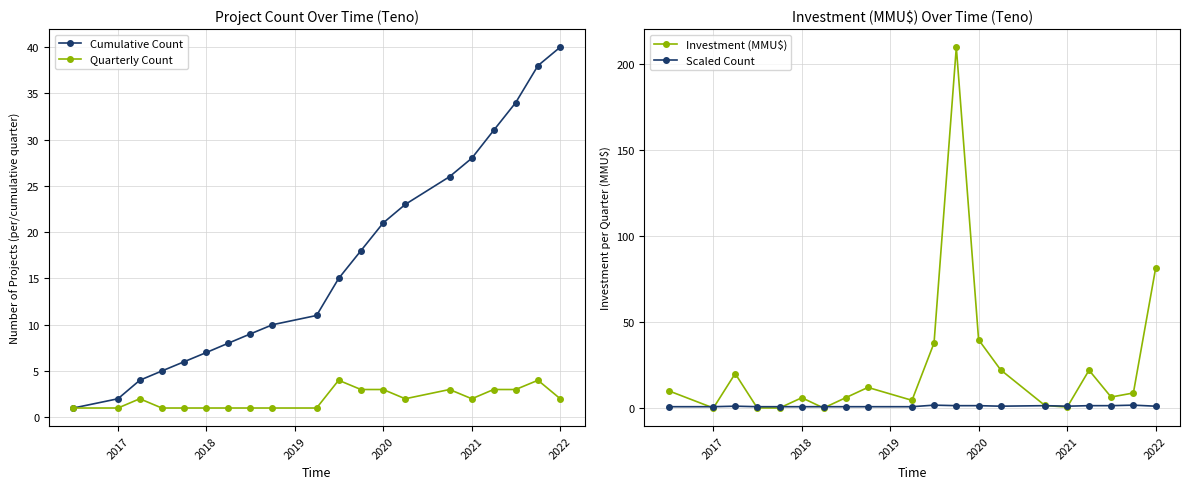

True or false: Cumulative Count has more than 0 interior local peaks.

False